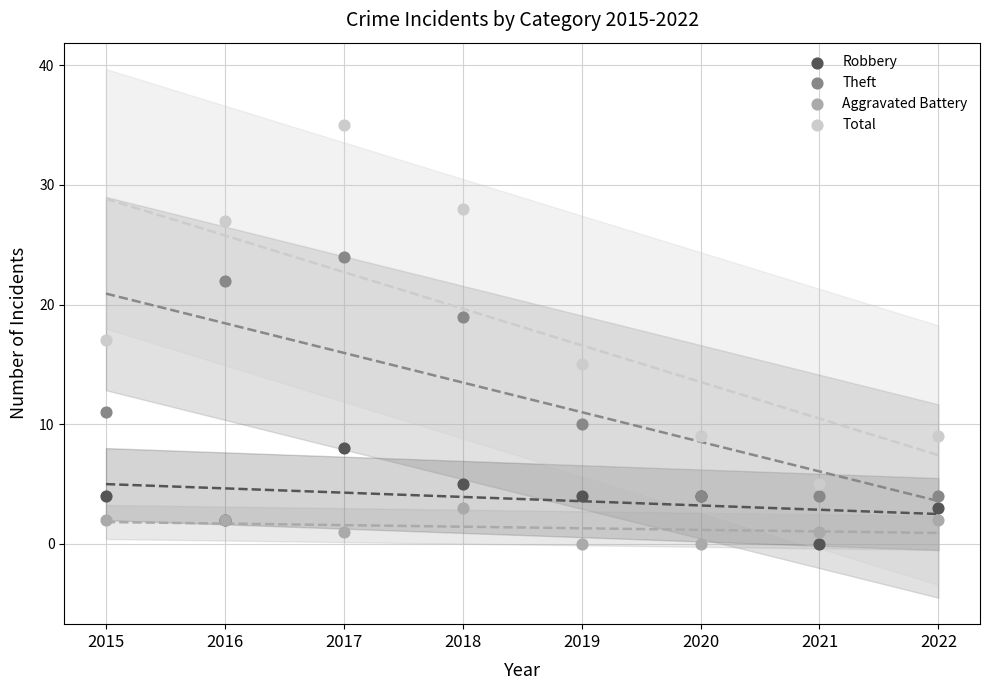

In the Theft series, what Y value is closest to 14?

11